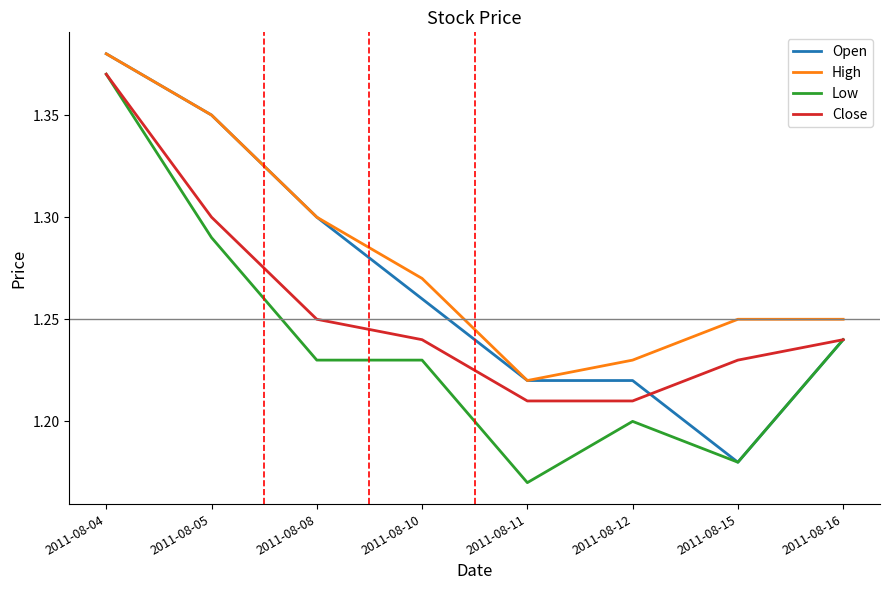

Which category has the lowest value in the High series?

2011-08-11